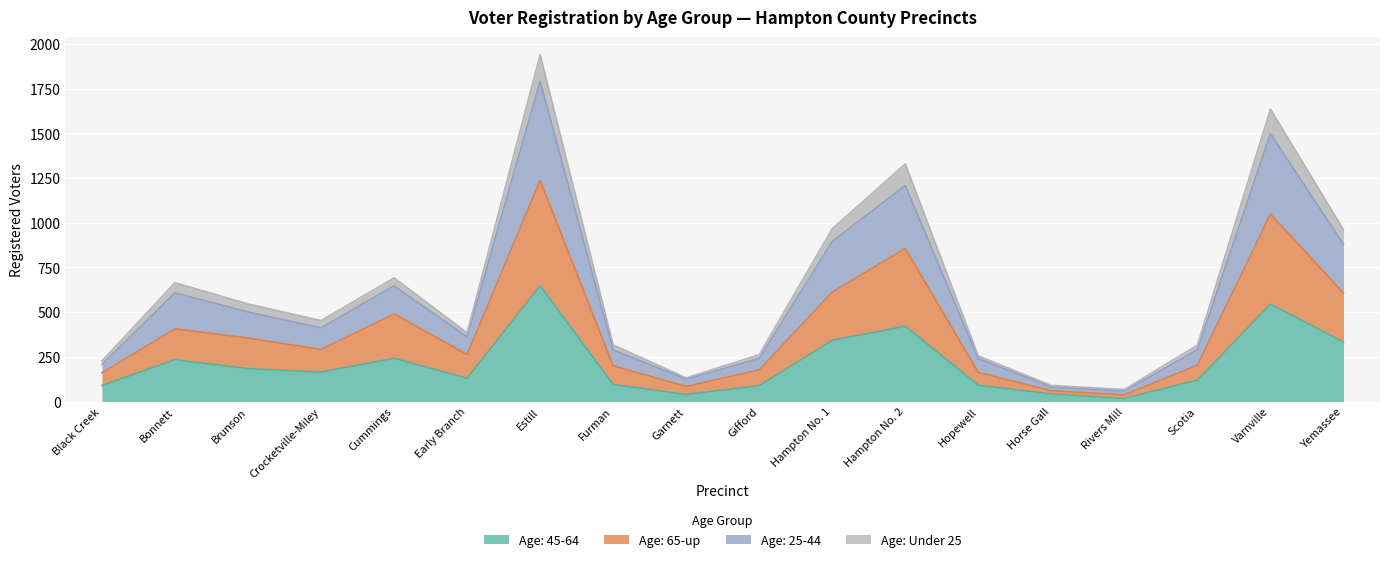

What is the total value across all series at Cummings?

692